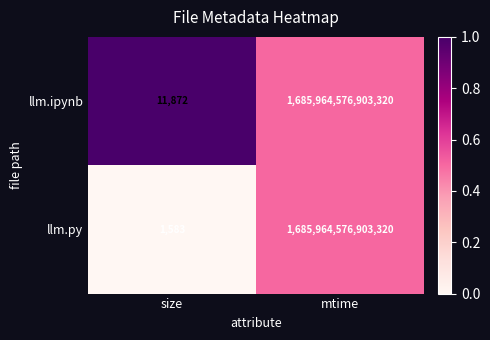

At which label does llm.py reach its peak?

mtime